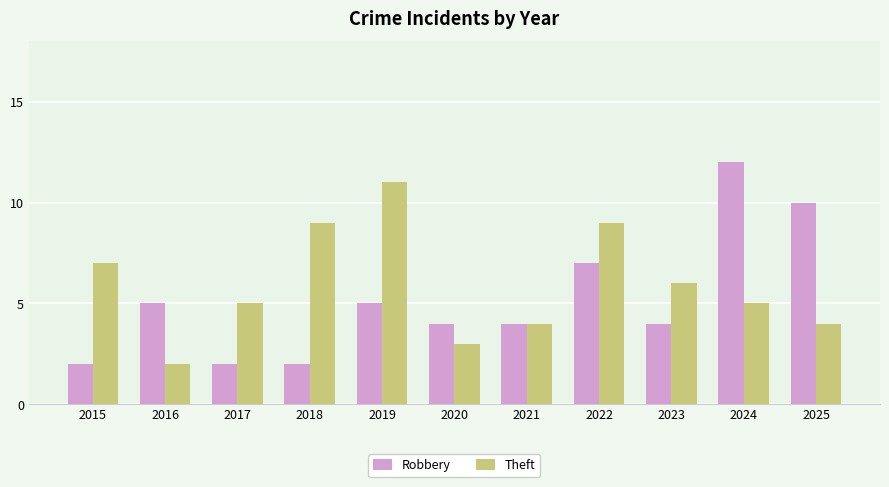

Is it true that Theft equals 5 at 2022?

False